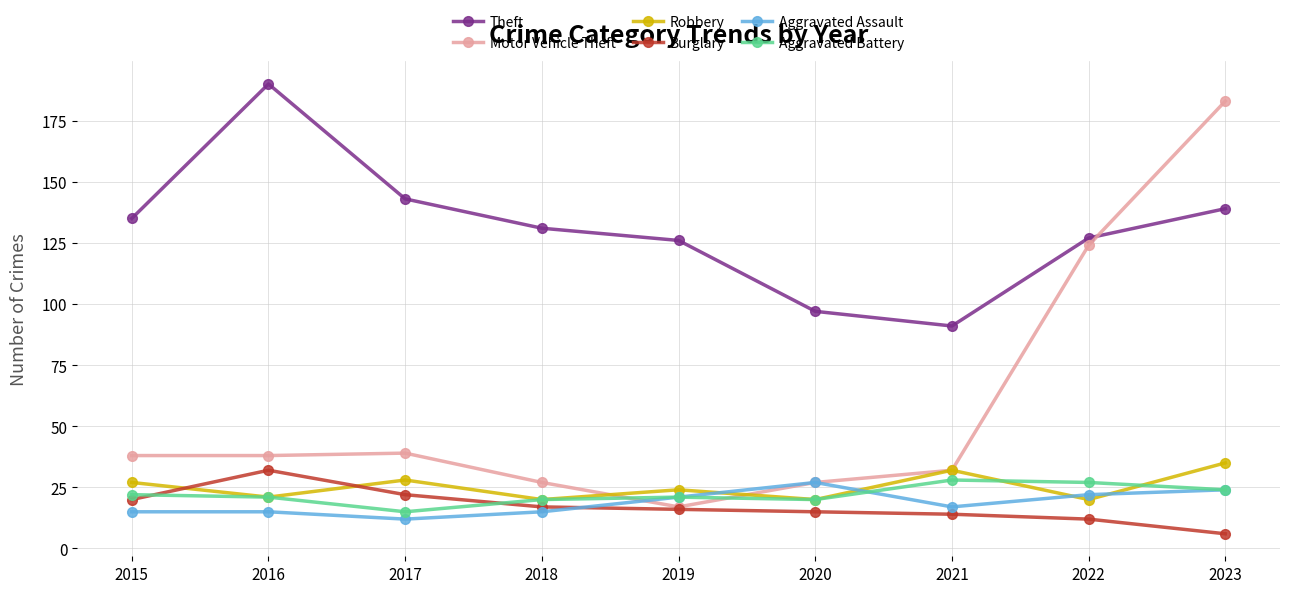

Reading right to left, what are all the values shown in this chart?

Theft: 139	127	91	97	126	131	143	190	135
Motor Vehicle Theft: 183	124	32	27	17	27	39	38	38
Robbery: 35	20	32	20	24	20	28	21	27
Burglary: 6	12	14	15	16	17	22	32	20
Aggravated Assault: 24	22	17	27	21	15	12	15	15
Aggravated Battery: 24	27	28	20	21	20	15	21	22